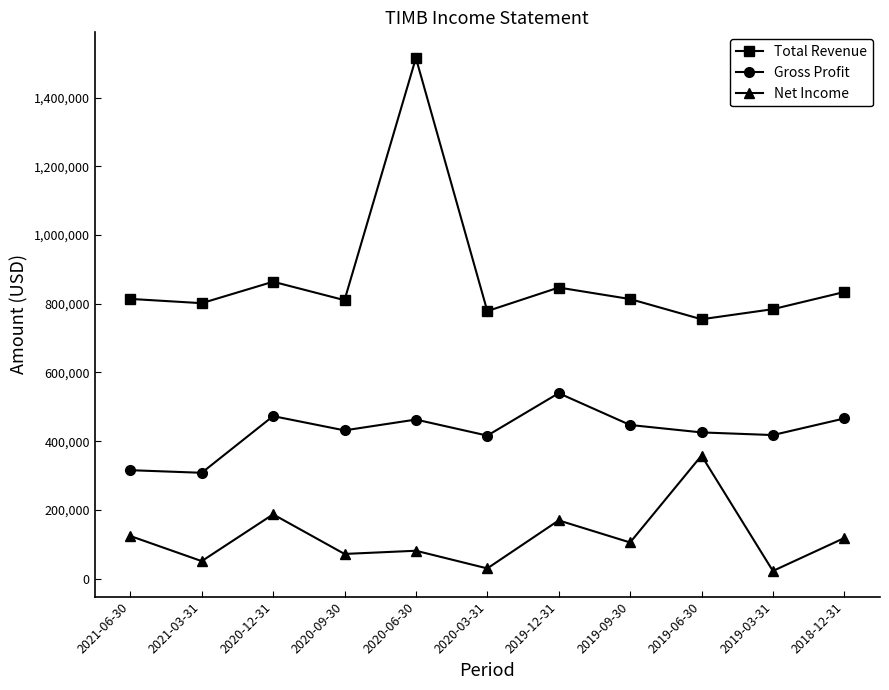

Which series has the largest total across all categories?

Total Revenue